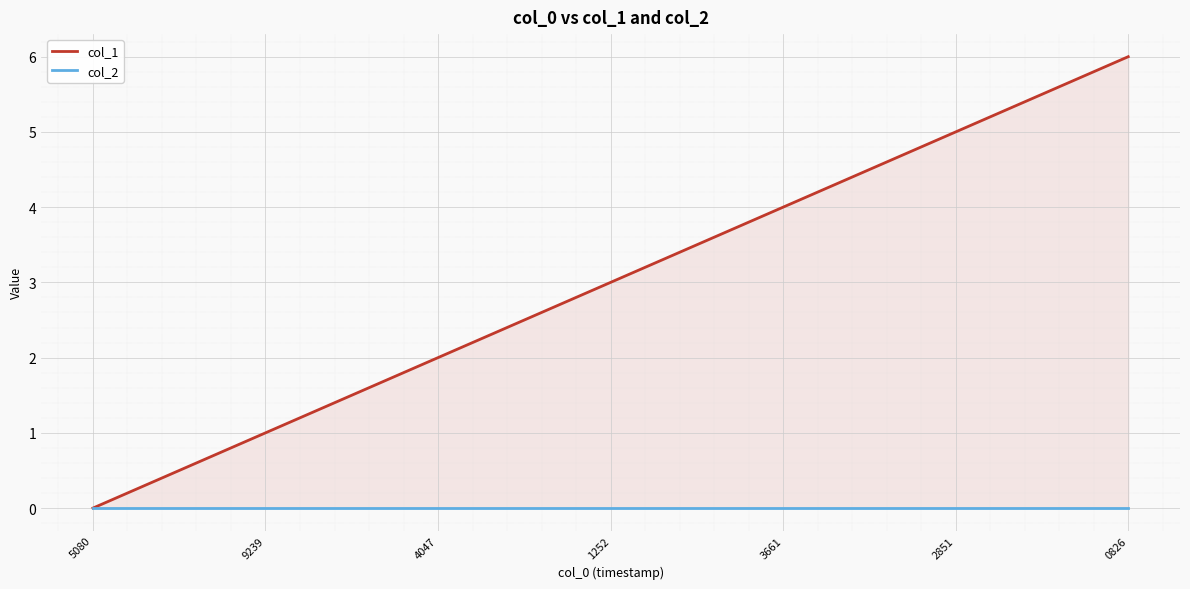

What is the difference between the col_1 values at 4047 and 9239?

1